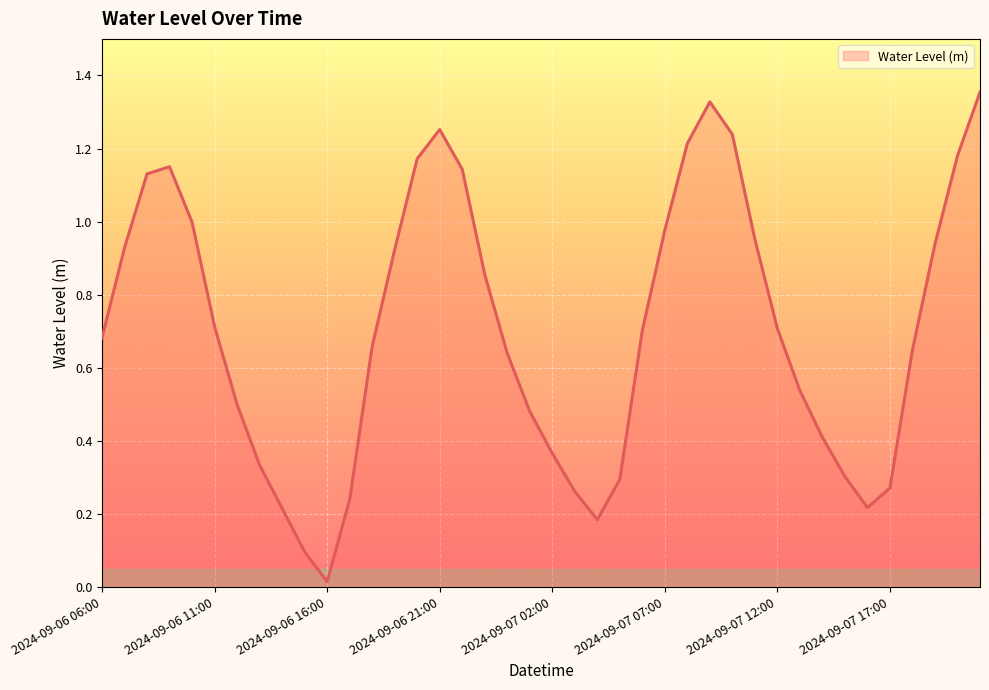

What is the sum of all values?

28.2